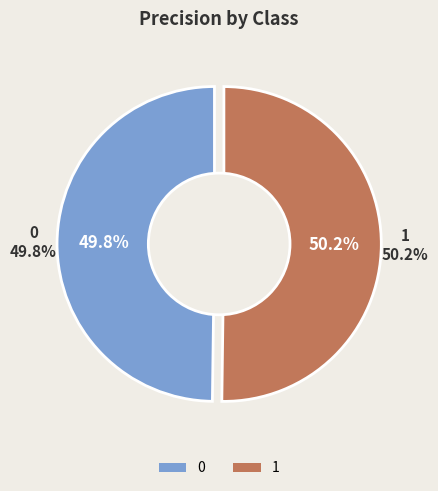

Count the number of slices in the pie.

2